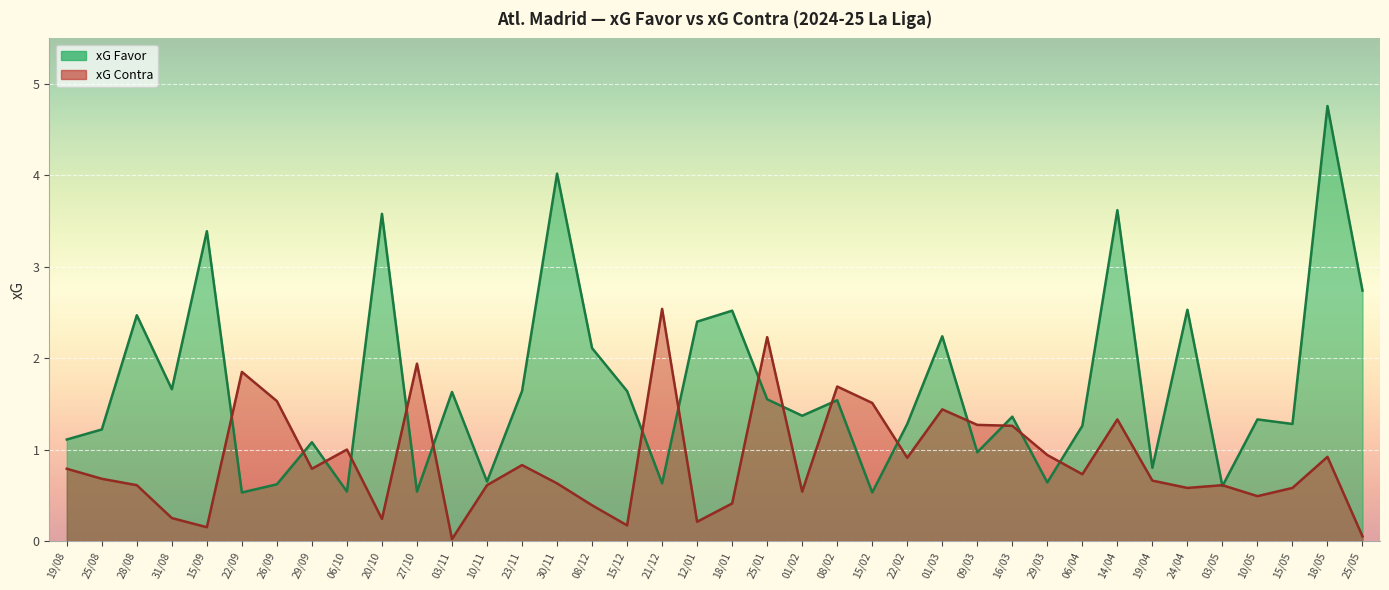

What is the sum of all xG Contra values?

33.4